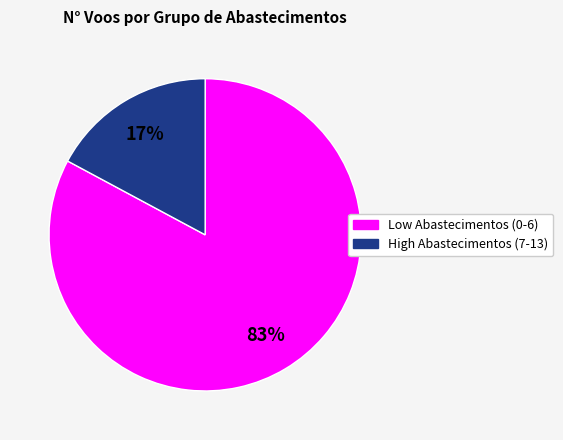

Is there a majority slice in this chart?

Yes